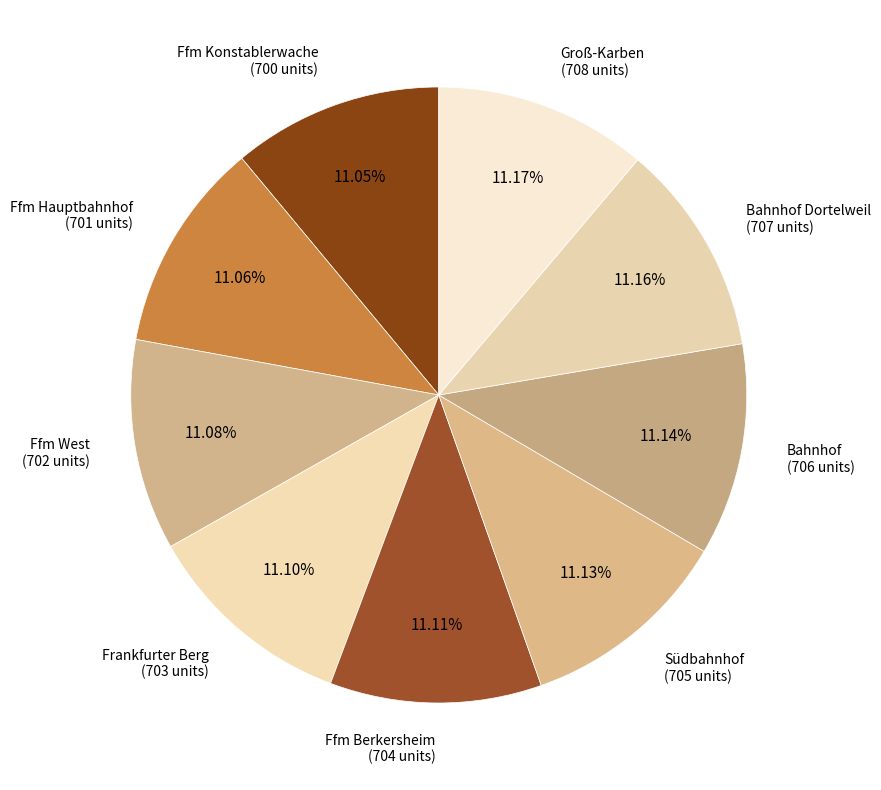

How many segments does this pie chart have?

9